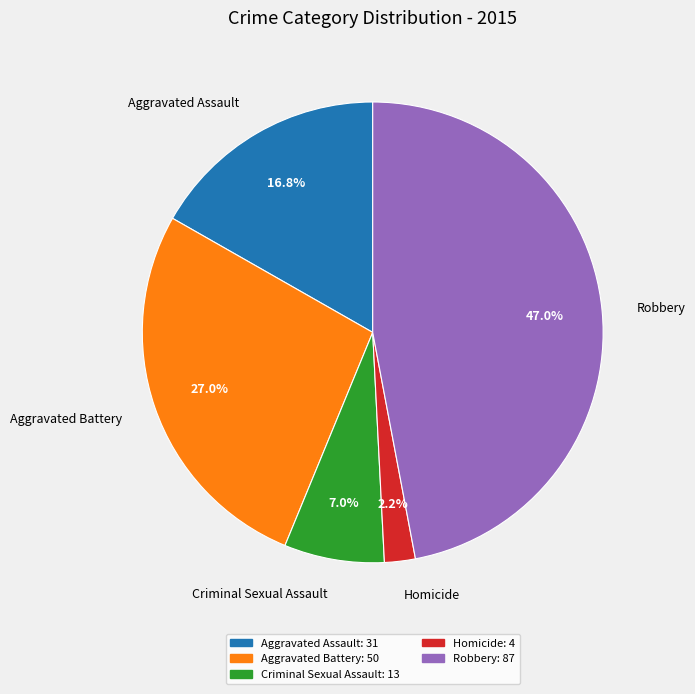

What is the smallest slice in the pie chart?

Homicide